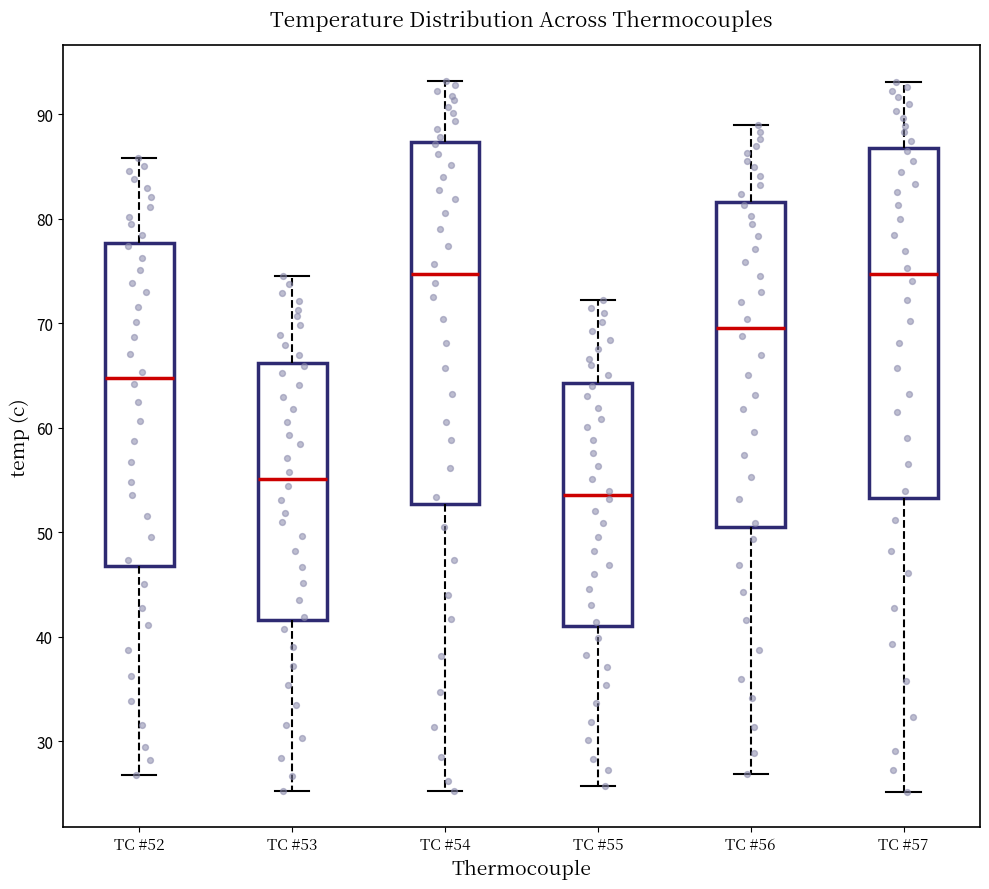

Reading left to right, transcribe this box plot: for each box, give where its median line is, the range the box spans, and where its two whiskers end, as read against the y-axis. The values are not printed on the chart, so give them approximately, as read against the axis.

TC #52: median 65, box 47 to 78, whiskers 27 to 86
TC #53: median 55, box 42 to 66, whiskers 25 to 75
TC #54: median 75, box 53 to 87, whiskers 25 to 93
TC #55: median 54, box 41 to 64, whiskers 26 to 72
TC #56: median 70, box 51 to 82, whiskers 27 to 89
TC #57: median 75, box 53 to 87, whiskers 25 to 93